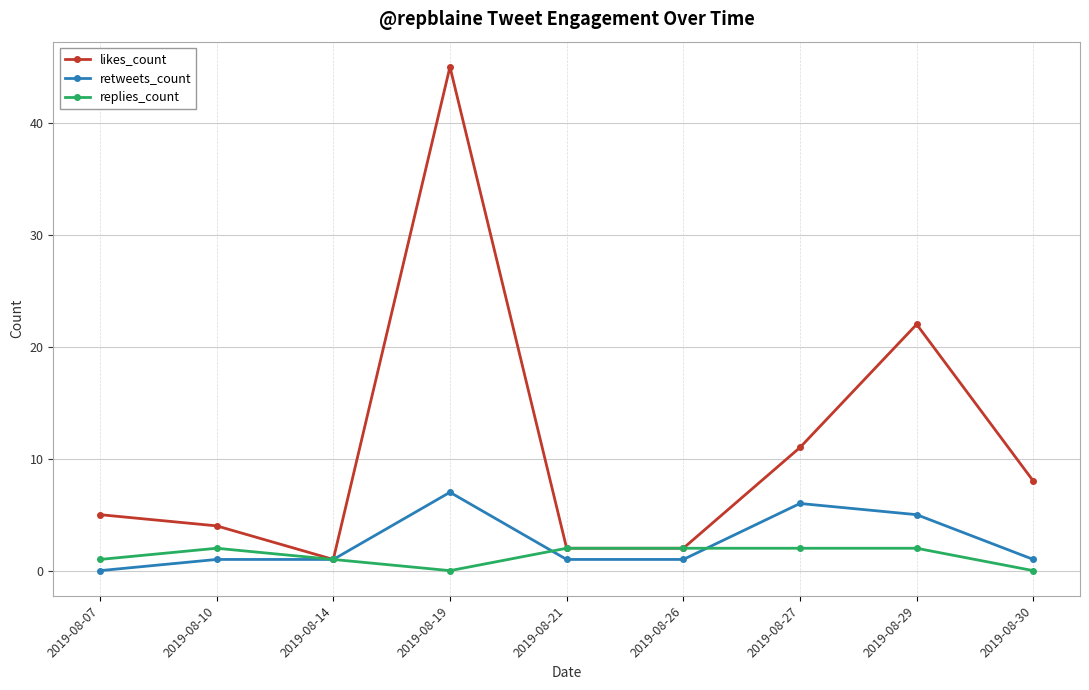

True or false: retweets_count has a value of 1 at 2019-08-21.

True